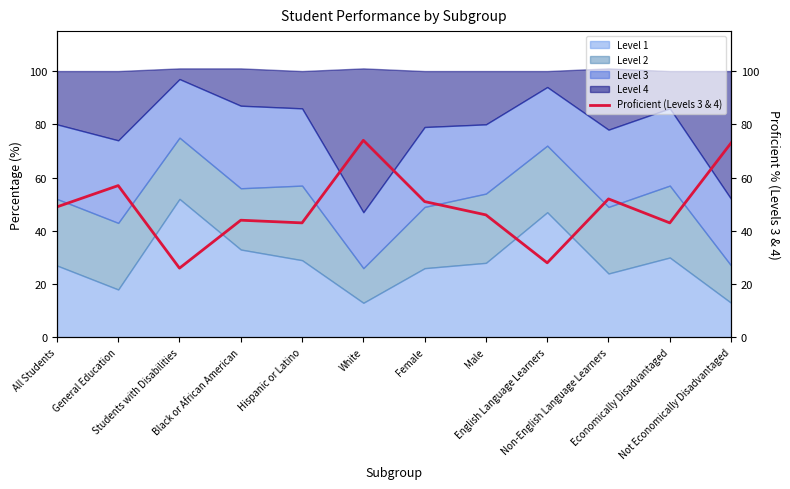

Reading left to right, what are all the values shown in this chart?

49	57	26	44	43	74	51	46	28	52	43	73